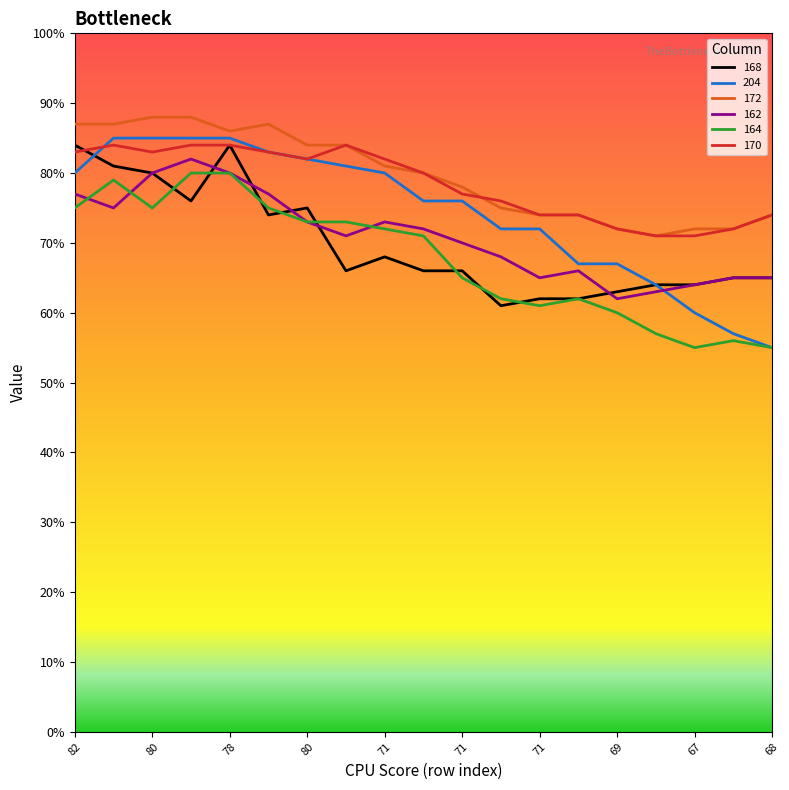

What is the maximum value for 168?

84